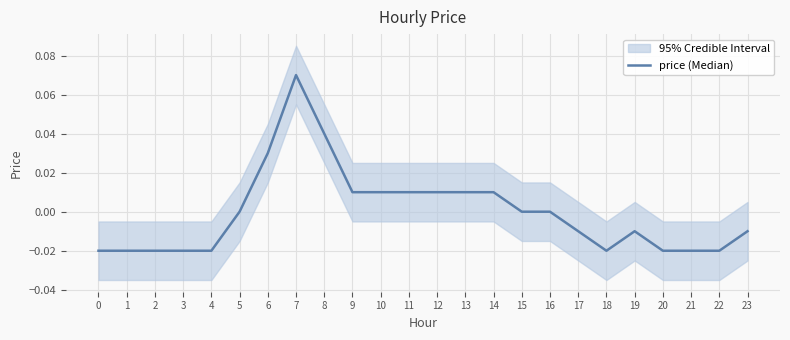

Reading left to right, what are all the values shown in this chart?

0=-0.0	1=-0.0	2=-0.0	3=-0.0	4=-0.0	5=0.0	6=0.0	7=0.1	8=0.0	9=0.0	10=0.0	11=0.0	12=0.0	13=0.0	14=0.0	15=0.0	16=0.0	17=-0.0	18=-0.0	19=-0.0	20=-0.0	21=-0.0	22=-0.0	23=-0.0